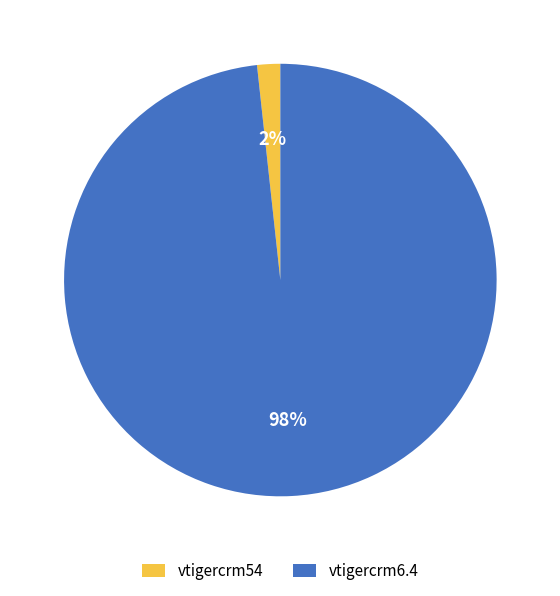

Rank the categories by value from highest to lowest.

vtigercrm6.4, vtigercrm54